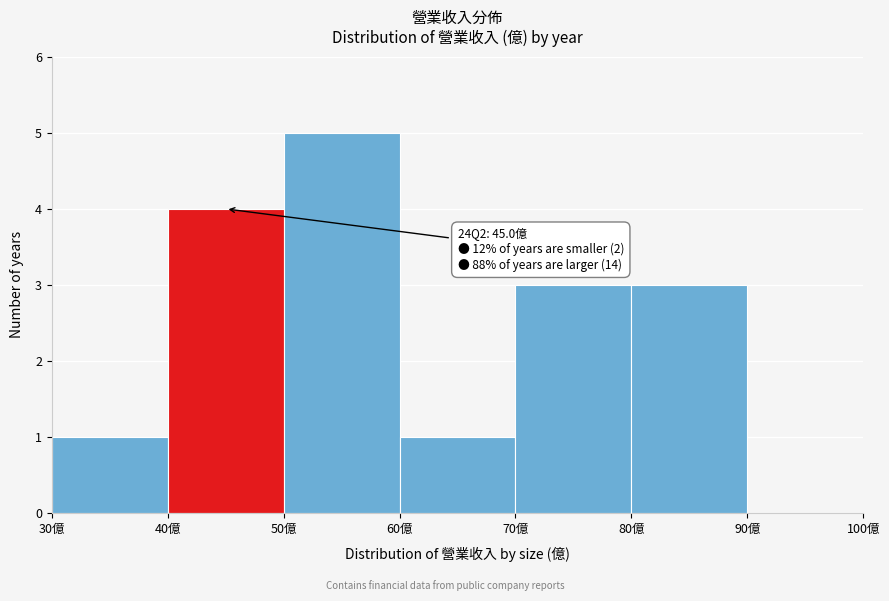

Over which range of the x-axis is the bar tallest?

50 to 60